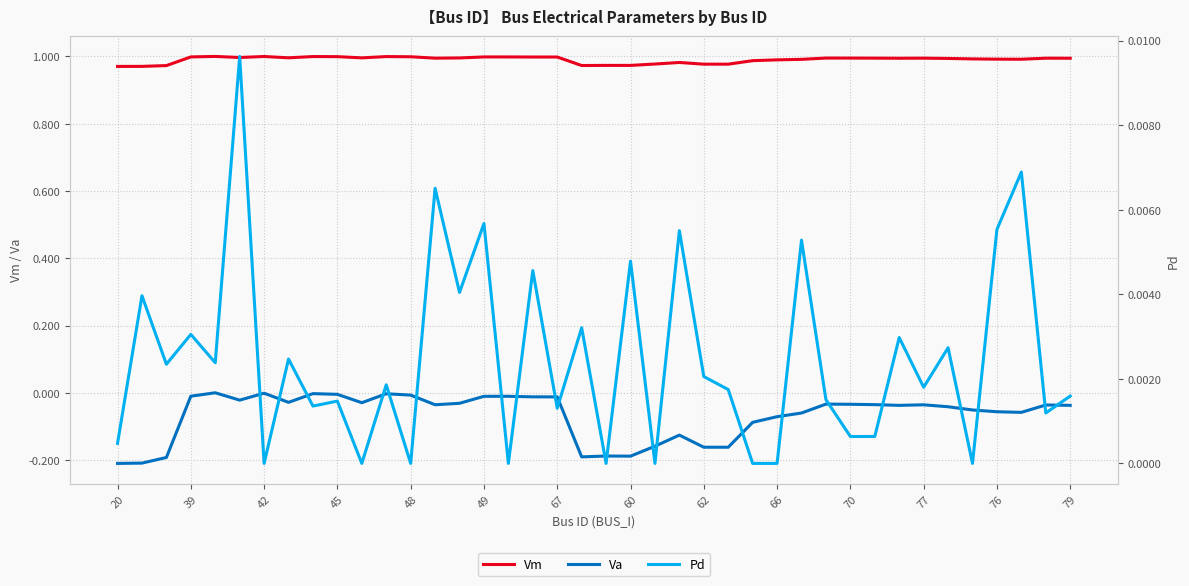

Which series changed the most between 26 and 28?

Va